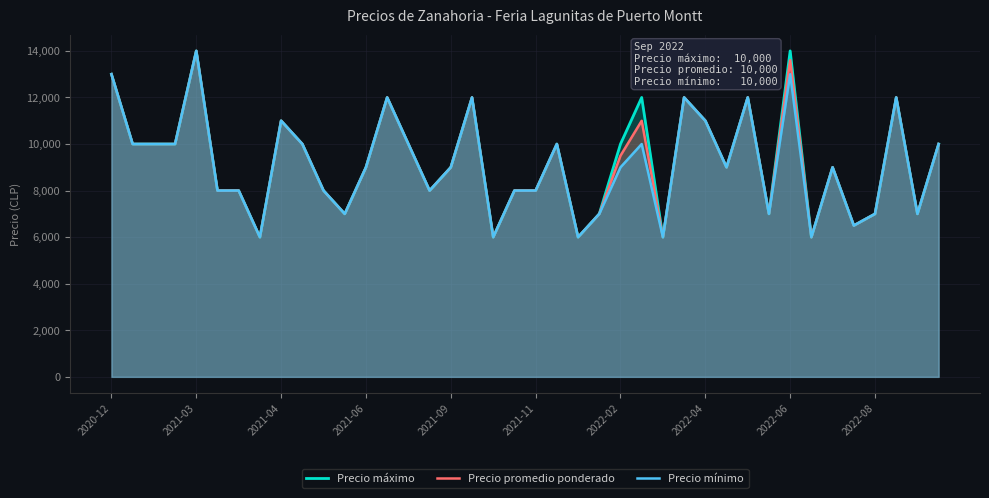

True or false: Precio mínimo and Precio máximo cross at least once.

False